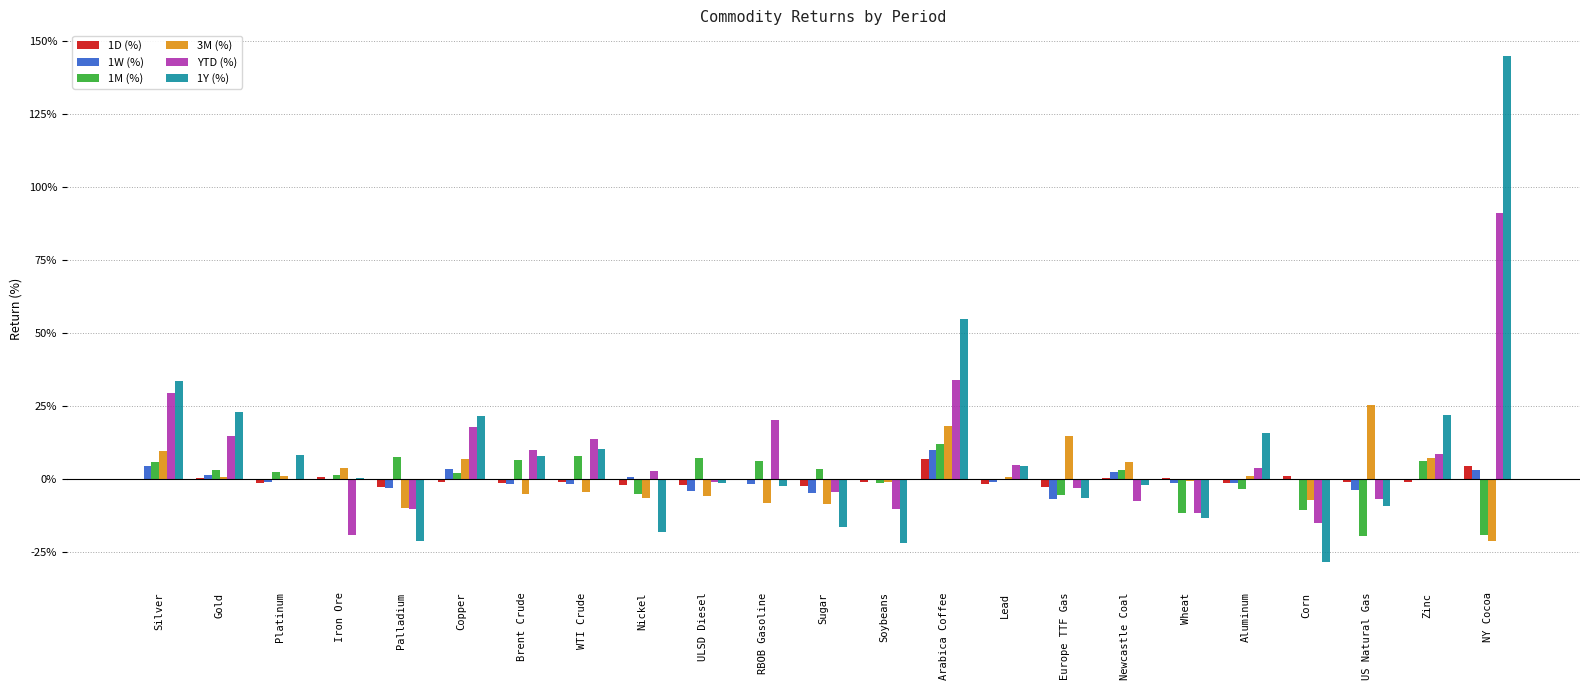

Reading right to left, extract all data points from this chart.

1D (%): 0.0	-0.0	-0.0	0.0	-0.0	0.0	0.0	-0.0	-0.0	0.1	-0.0	-0.0	-0.0	-0.0	-0.0	-0.0	-0.0	-0.0	-0.0	0.0	-0.0	0.0	0.0
1W (%): 0.0	0.0	-0.0	-0.0	-0.0	-0.0	0.0	-0.1	-0.0	0.1	-0.0	-0.0	-0.0	-0.0	0.0	-0.0	-0.0	0.0	-0.0	-0.0	-0.0	0.0	0.0
1M (%): -0.2	0.1	-0.2	-0.1	-0.0	-0.1	0.0	-0.1	-0.0	0.1	-0.0	0.0	0.1	0.1	-0.1	0.1	0.1	0.0	0.1	0.0	0.0	0.0	0.1
3M (%): -0.2	0.1	0.3	-0.1	0.0	-0.0	0.1	0.1	0.0	0.2	-0.0	-0.1	-0.1	-0.1	-0.1	-0.0	-0.1	0.1	-0.1	0.0	0.0	0.0	0.1
YTD (%): 0.9	0.1	-0.1	-0.2	0.0	-0.1	-0.1	-0.0	0.0	0.3	-0.1	-0.0	0.2	-0.0	0.0	0.1	0.1	0.2	-0.1	-0.2	-0.0	0.1	0.3
1Y (%): 1.5	0.2	-0.1	-0.3	0.2	-0.1	-0.0	-0.1	0.0	0.5	-0.2	-0.2	-0.0	-0.0	-0.2	0.1	0.1	0.2	-0.2	0.0	0.1	0.2	0.3